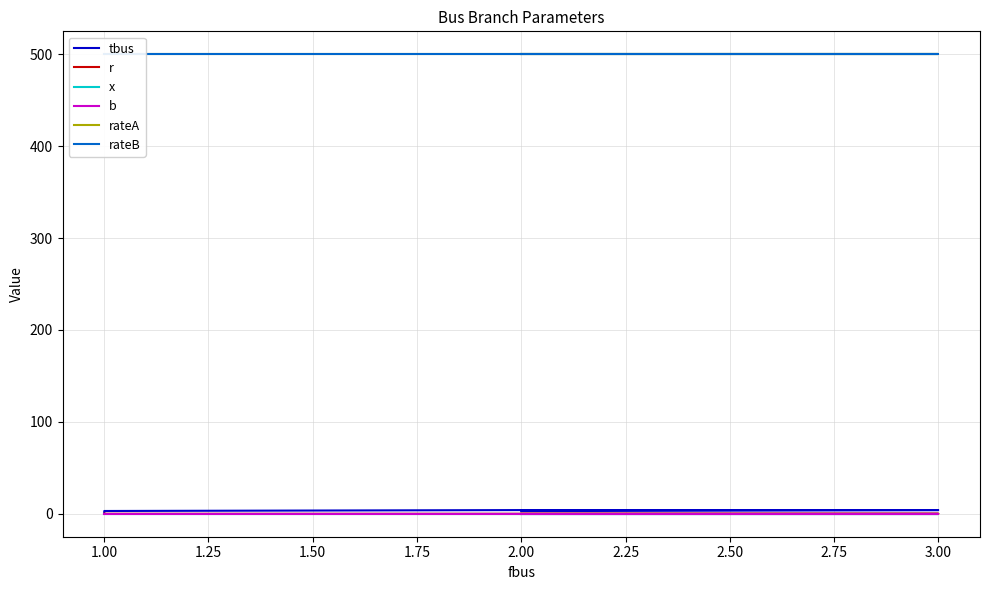

Is the value of x at 1.00 greater than the value of r at 1.00?

Yes